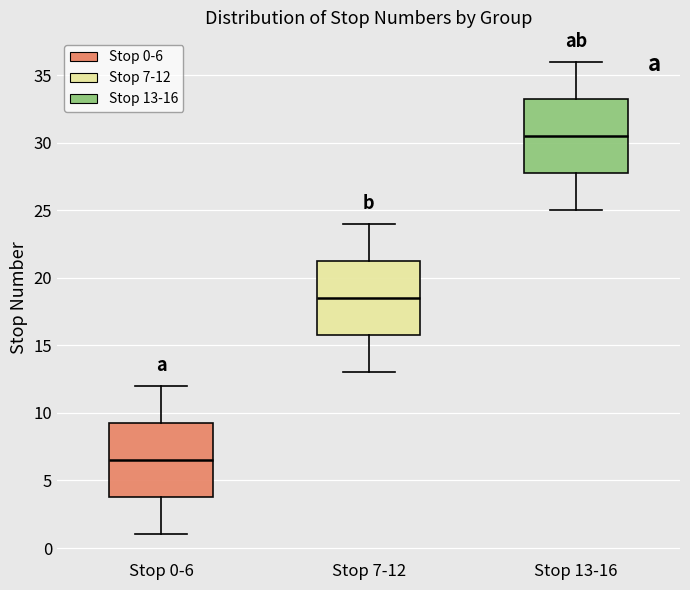

Which box's median line is the highest?

Stop 13-16